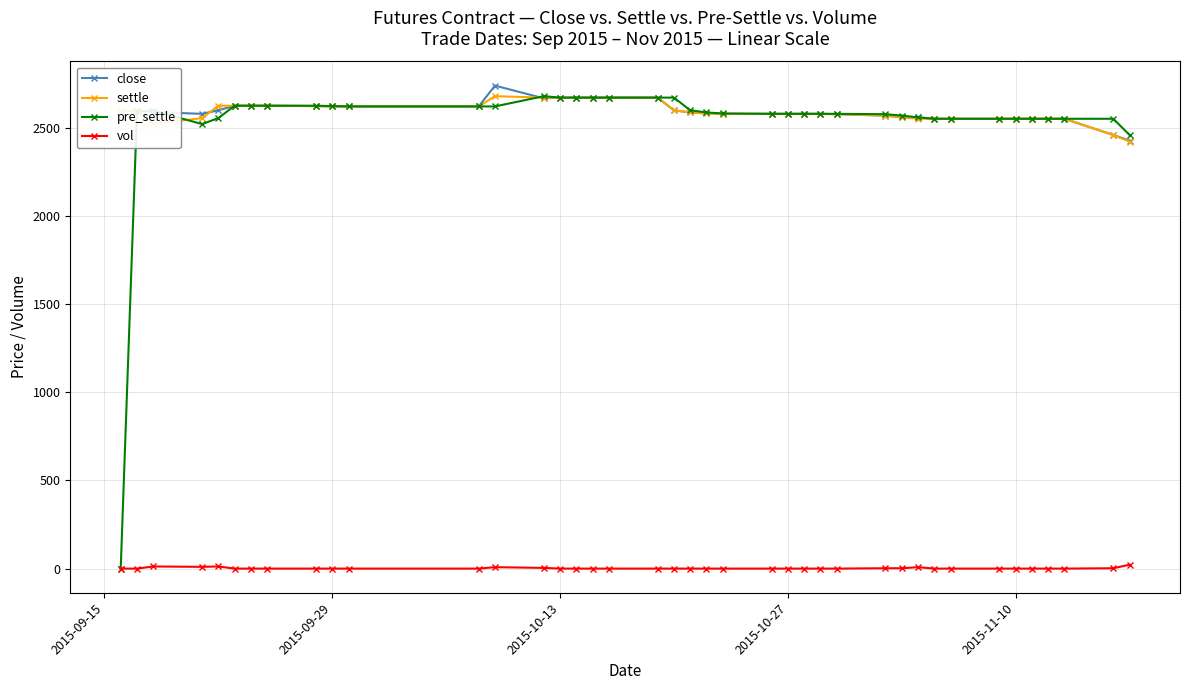

True or false: settle and vol cross at least once.

False